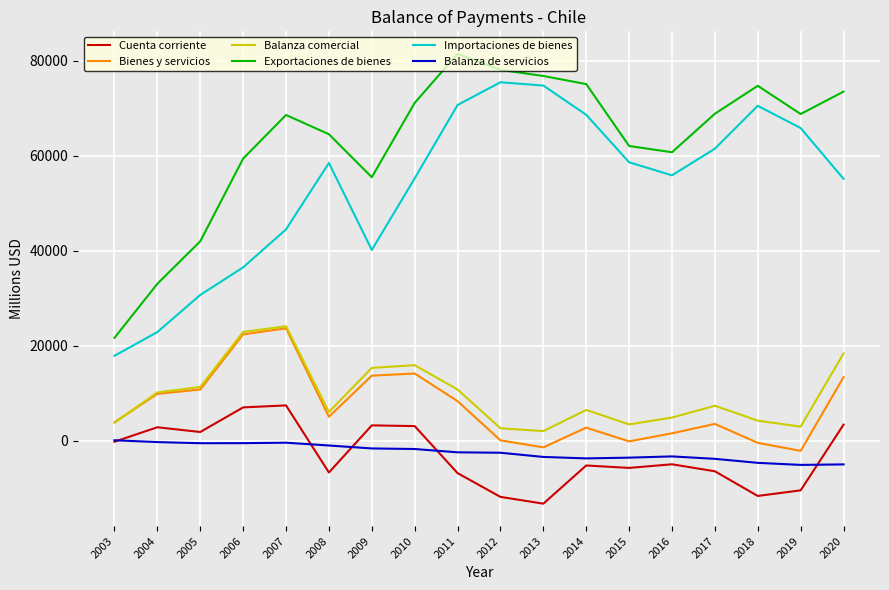

How many series are shown in this chart?

6